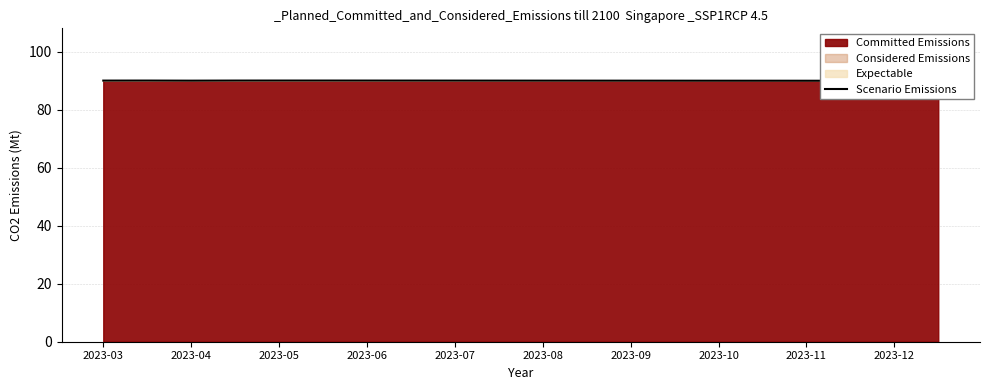

True or false: there are more than 2 points higher than both neighbors.

False